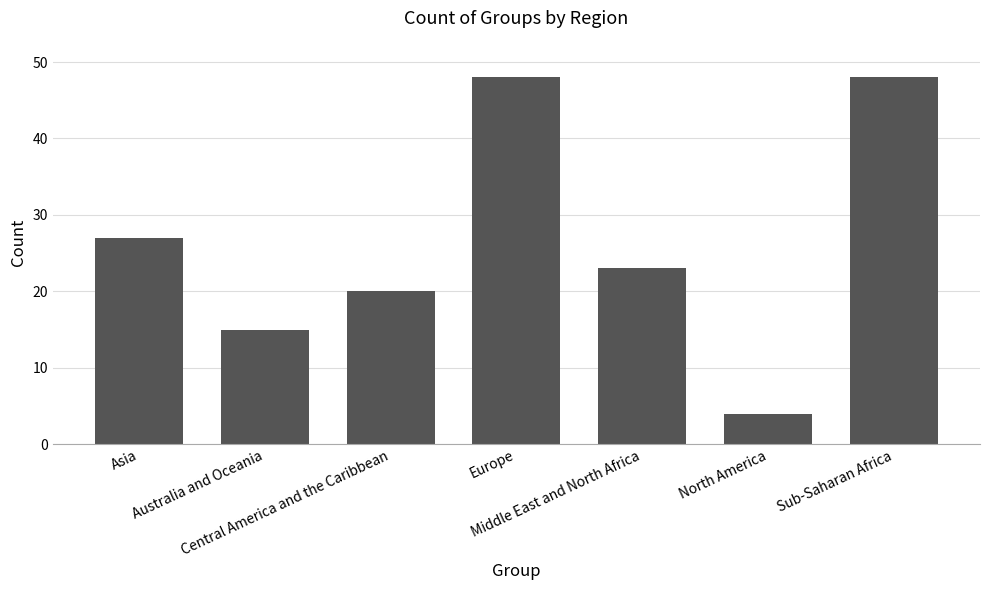

What is the value of the 2nd bar from the left?

15